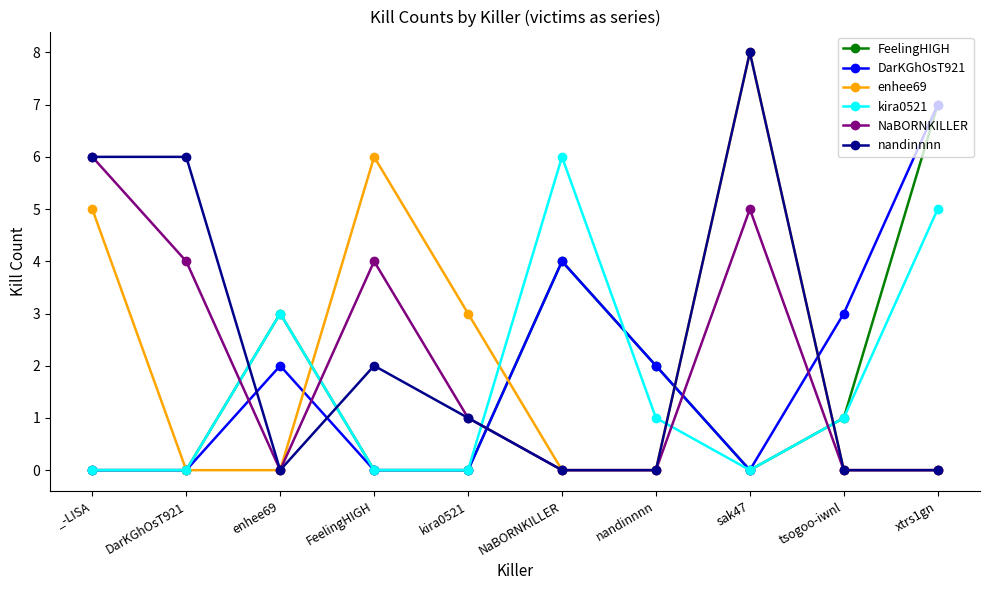

At which category is the sum across all series the highest?

sak47